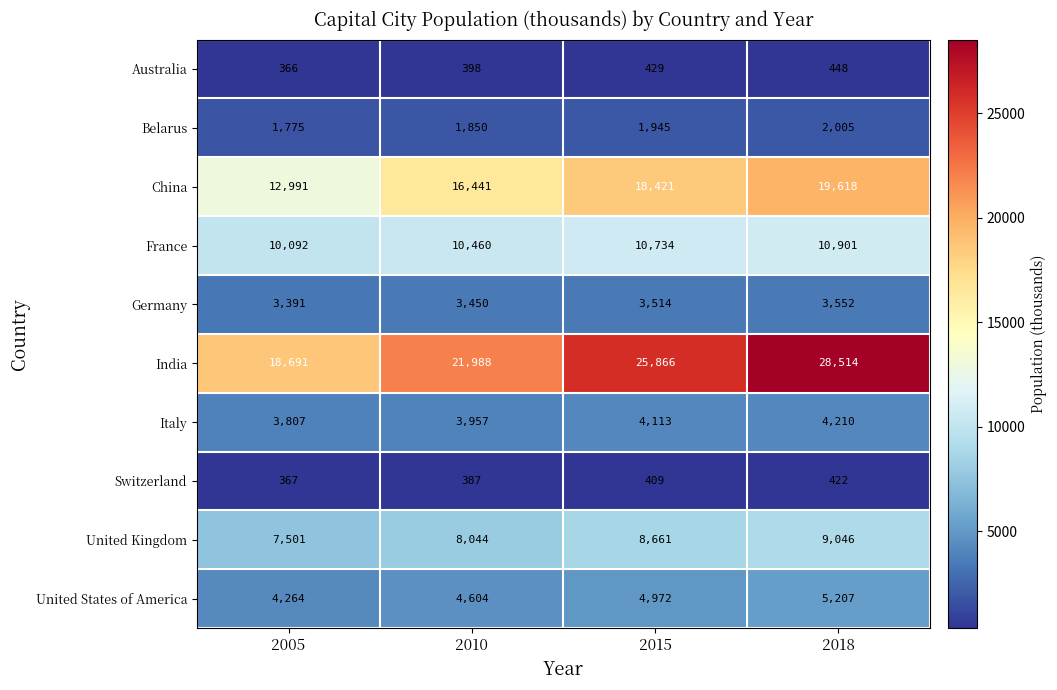

How many Belarus values are between 1850 and 2005?

3